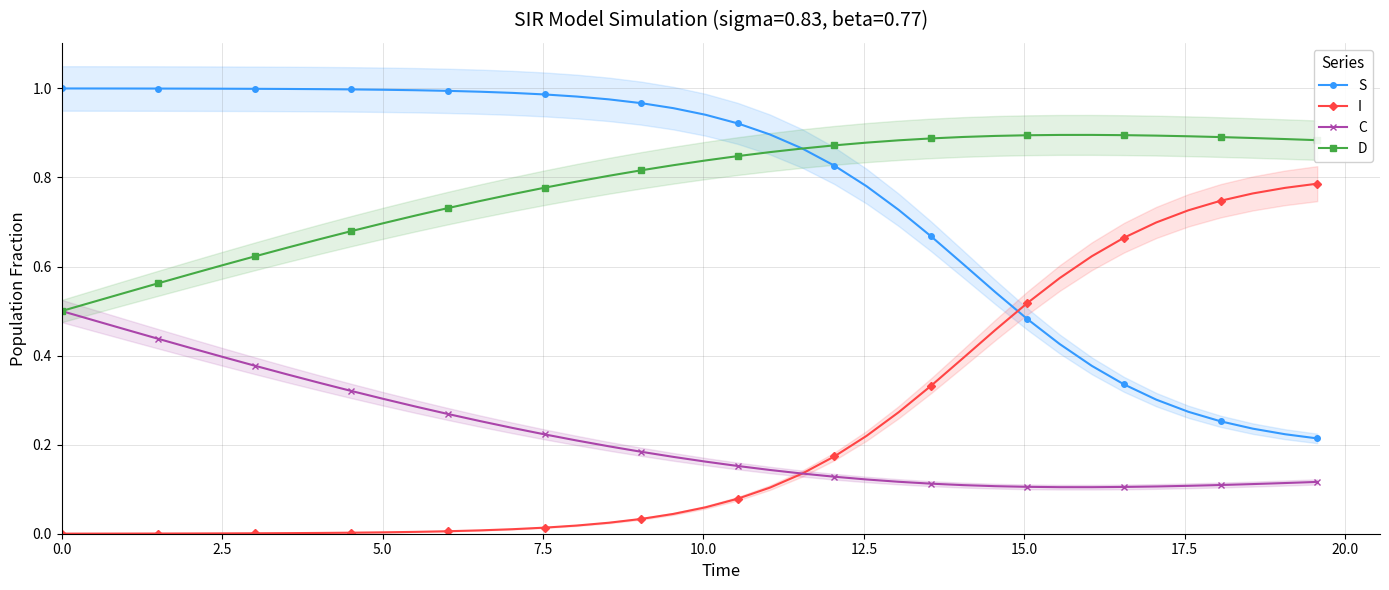

What is the difference between the second highest and minimum values in the I series?

0.8